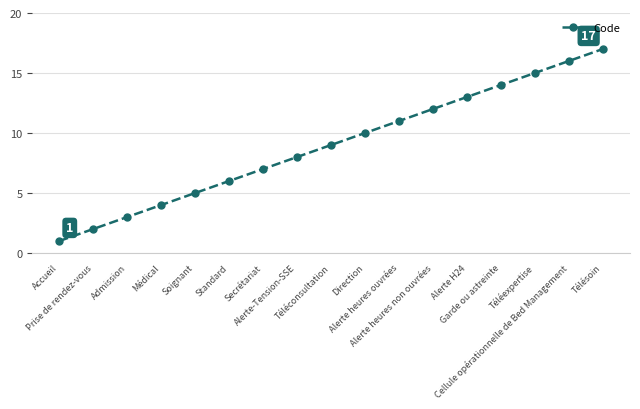

True or false: there are more than 2 points higher than both neighbors.

False